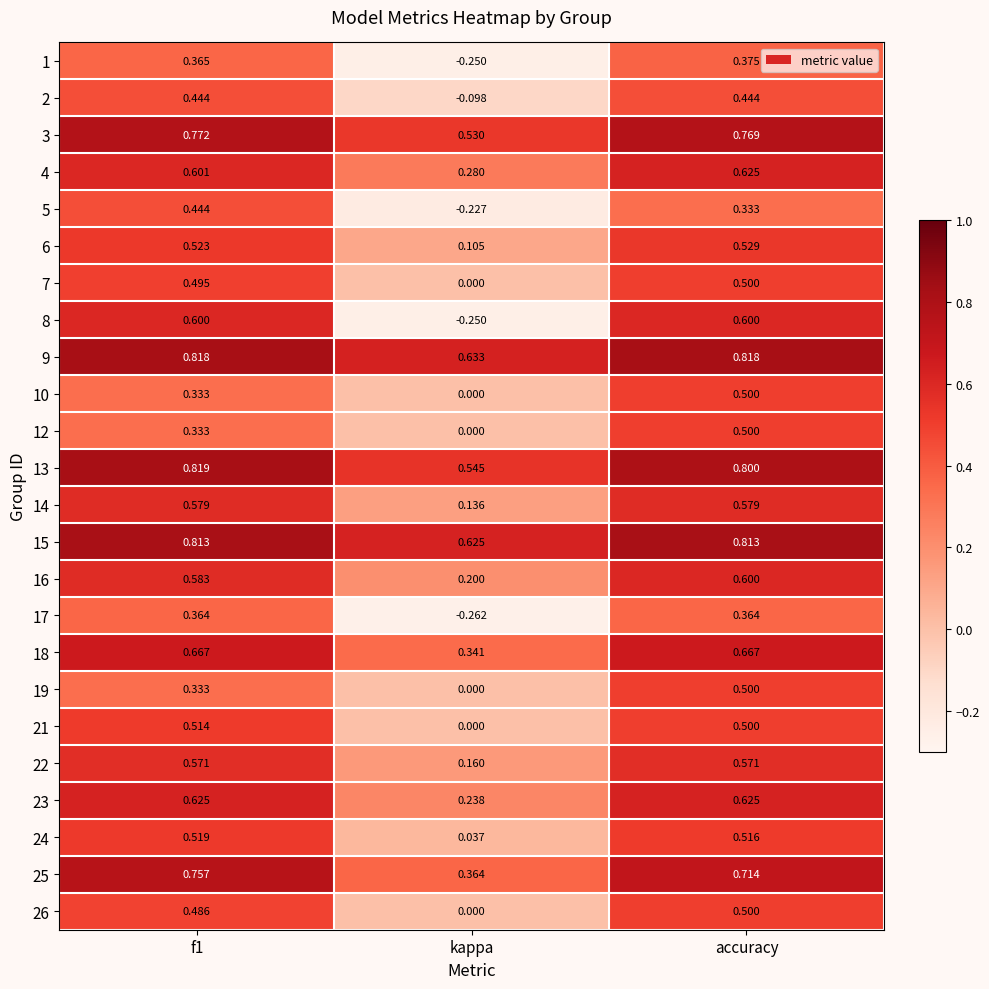

Is the value of 16 at accuracy greater than the value of 9 at kappa?

No